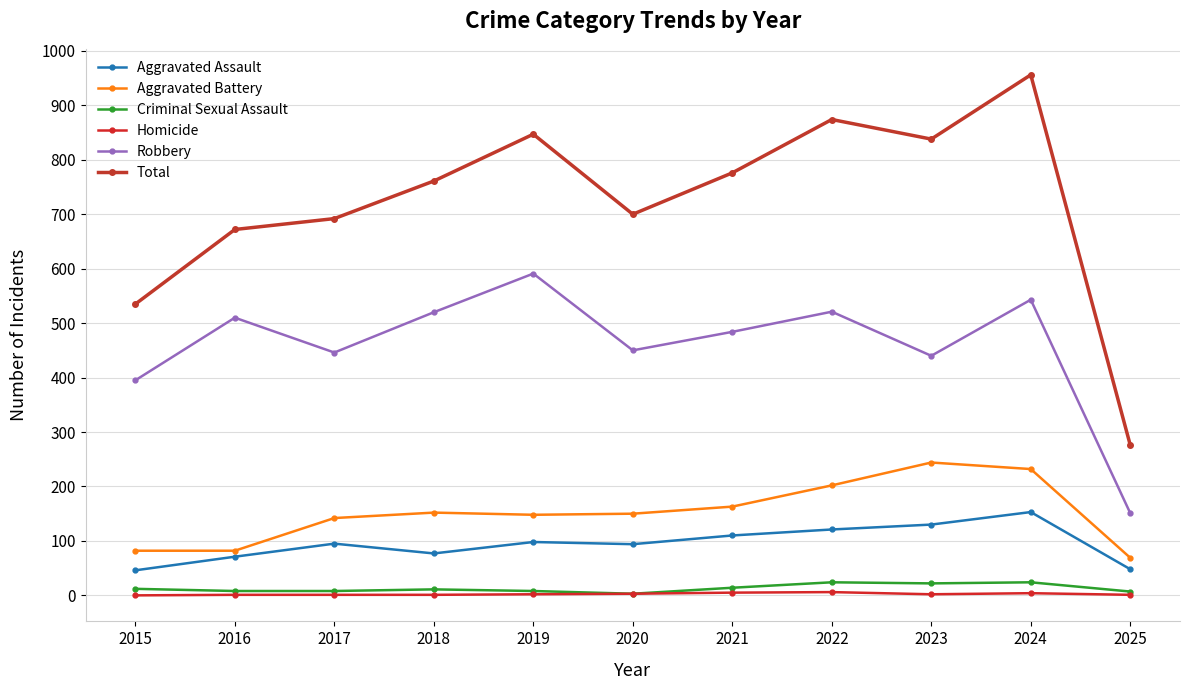

Between 2016 and 2023, which series saw the biggest shift?

Total